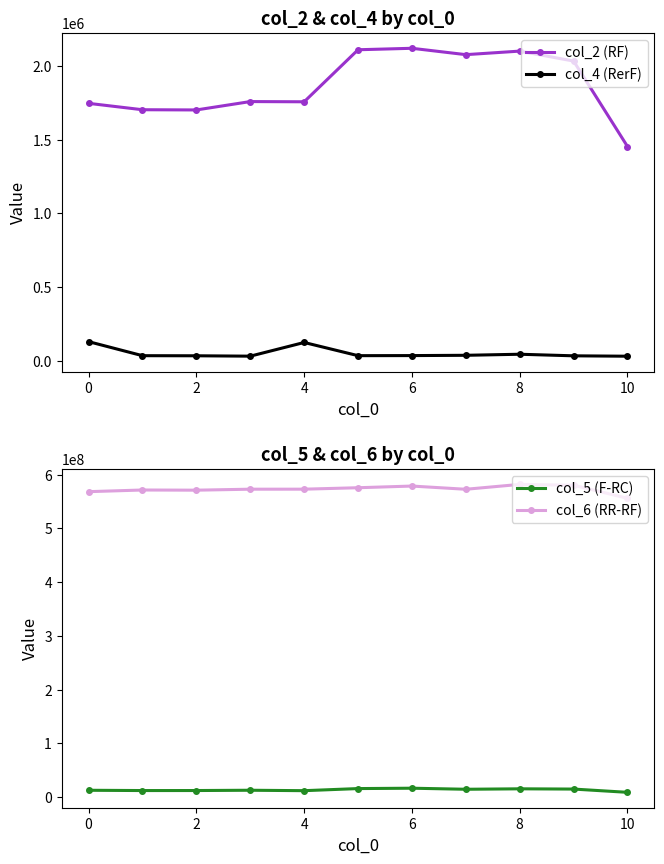

How many series are shown in this chart?

4